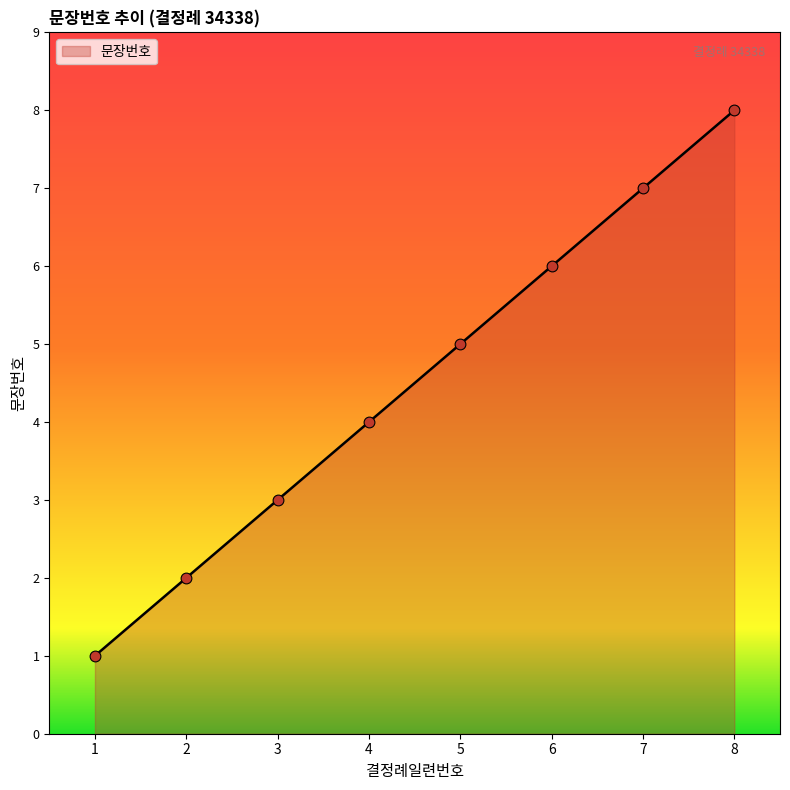

What is the ratio of the value at 8 to the value at 3?

2.7